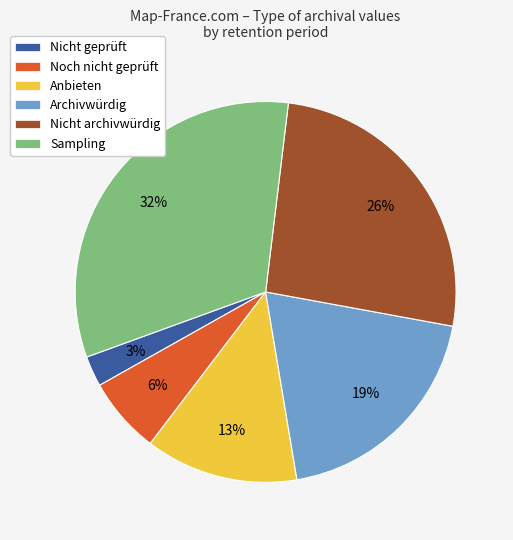

True or false: Sampling accounts for 32% of the total.

True